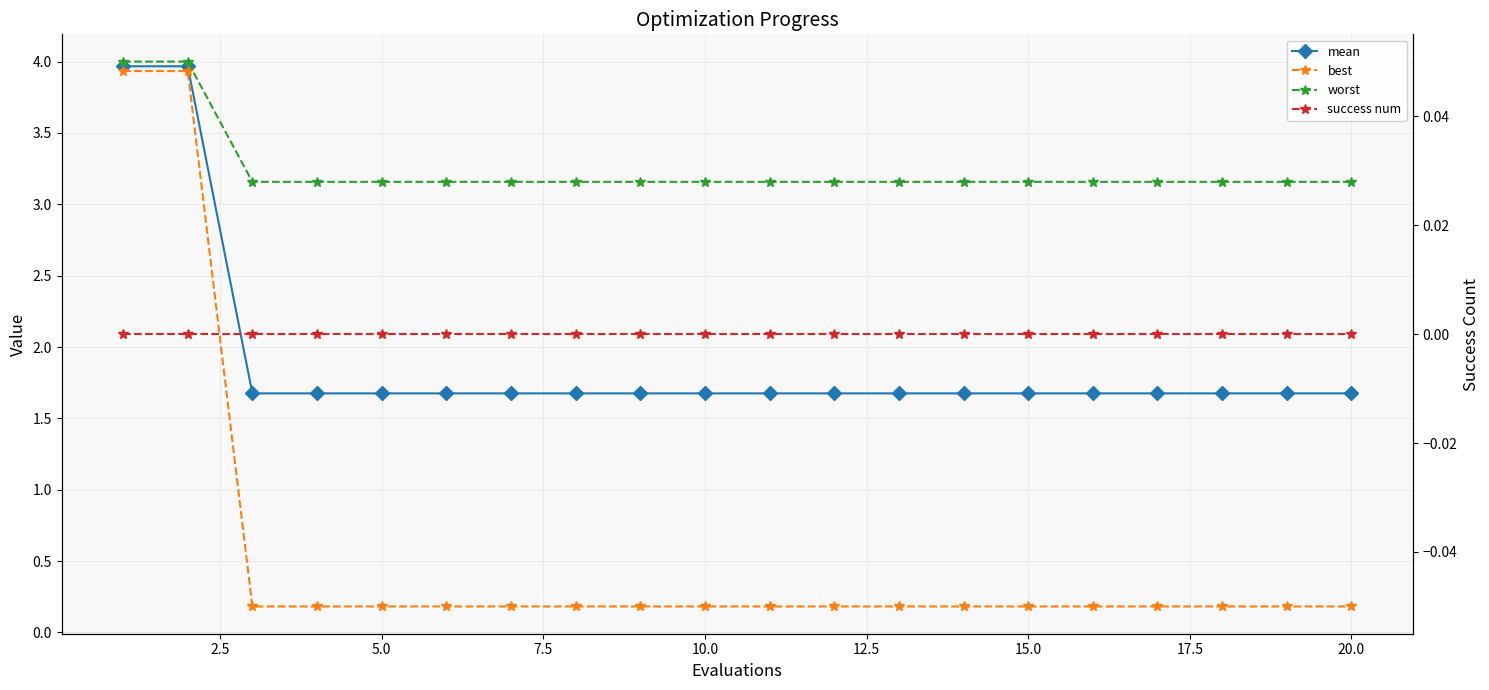

What is the sum of all mean values?

38.1